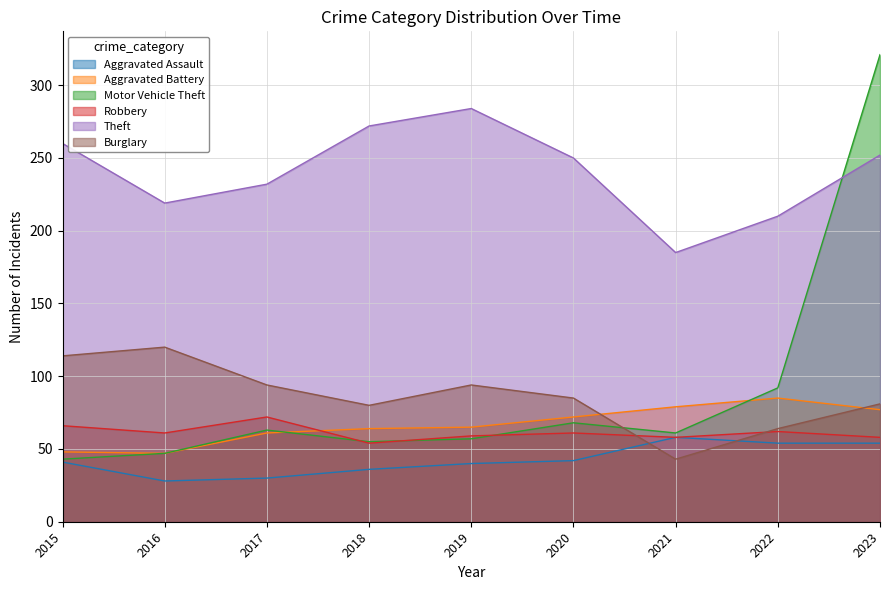

At which category does the chart reach its peak across all series?

2023